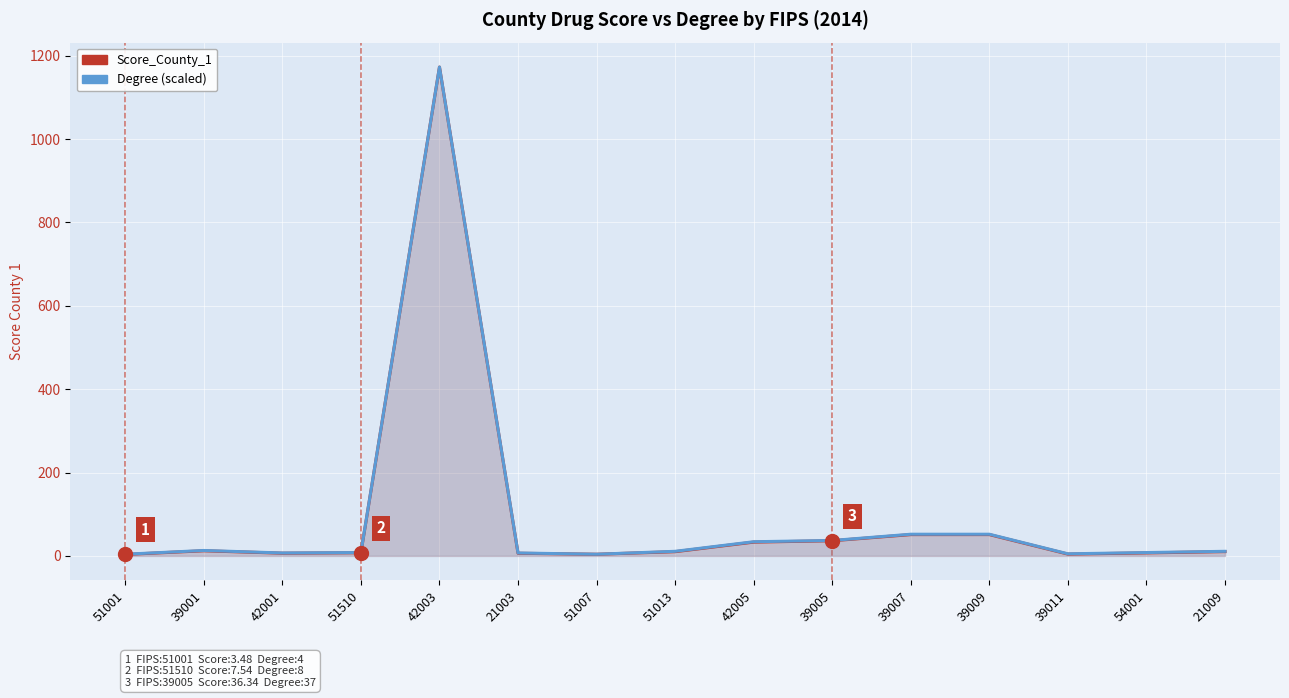

At which category is the sum across all series the highest?

42003